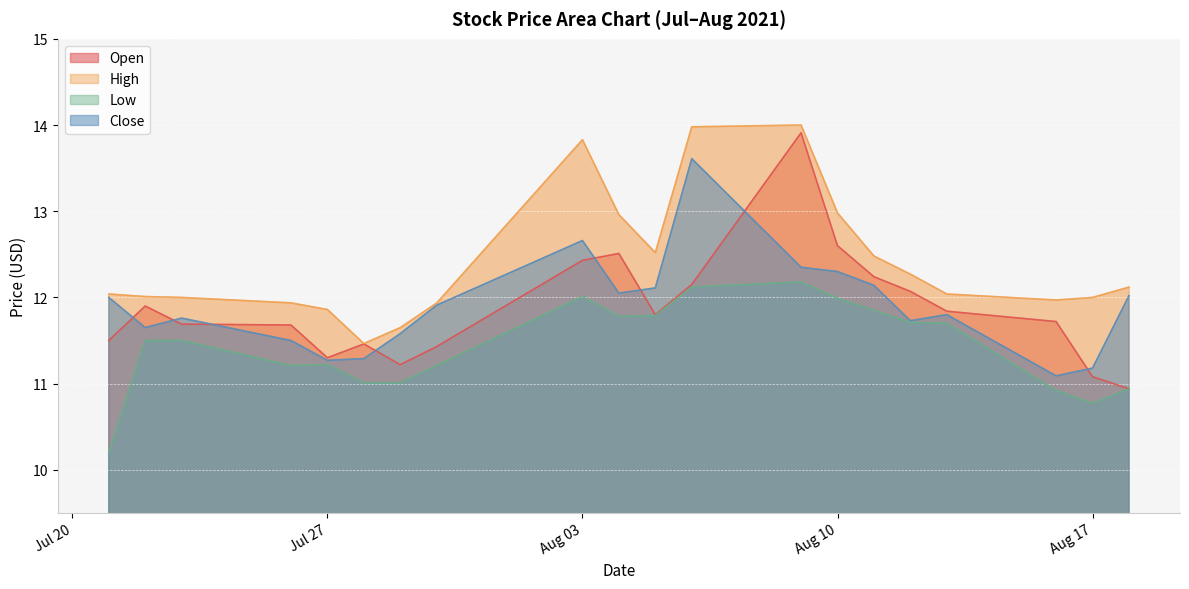

What is the maximum value for Open?

13.9